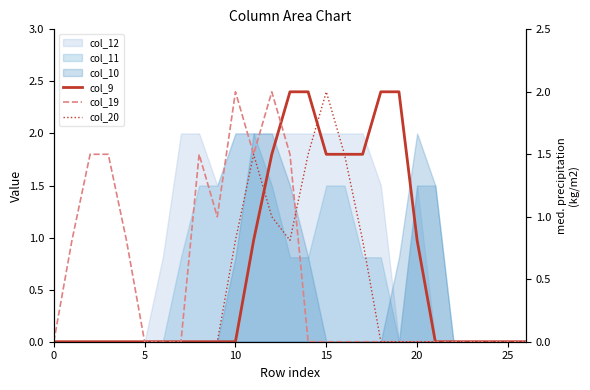

What is the difference between the maximum and second lowest values in the col_20 series?

2.0